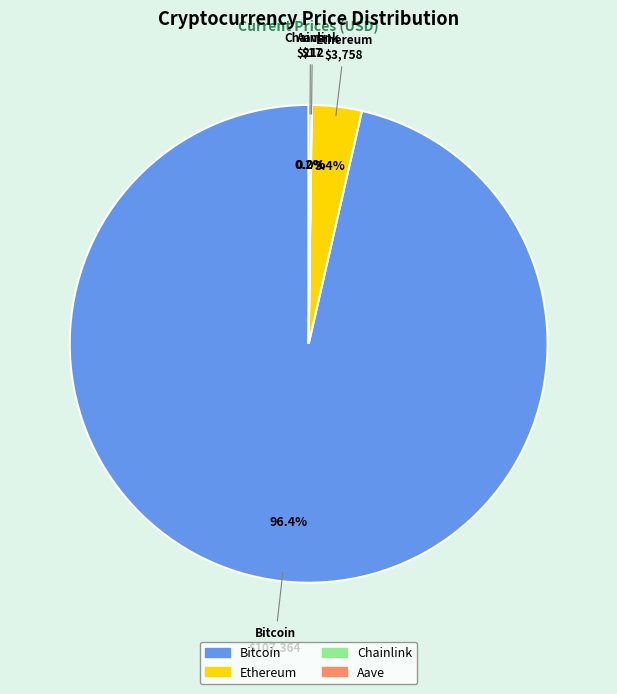

Which category has the biggest portion of the pie?

Bitcoin